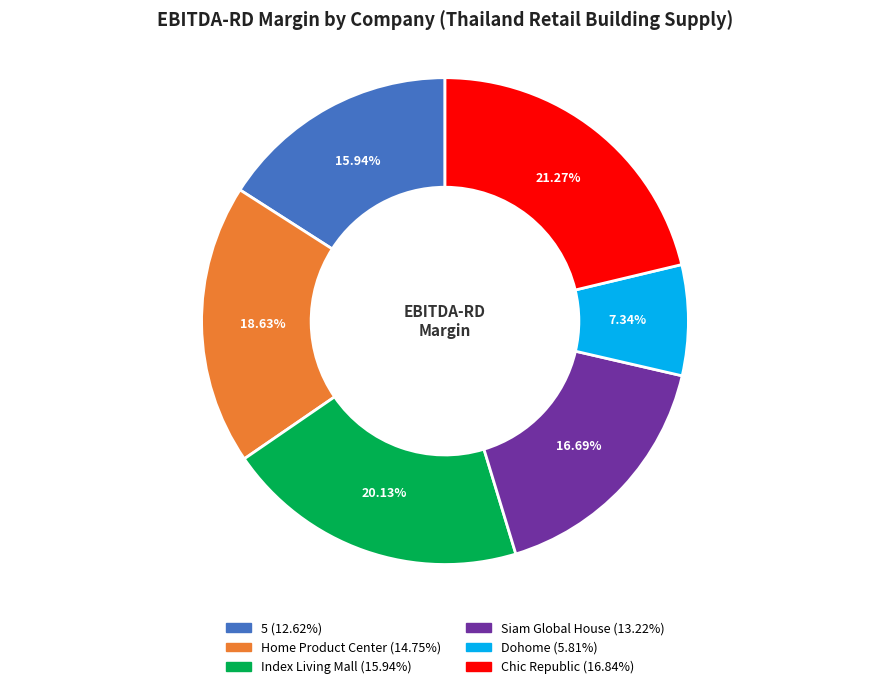

To the nearest percent, what percentage of the pie is Siam Global House?

17%